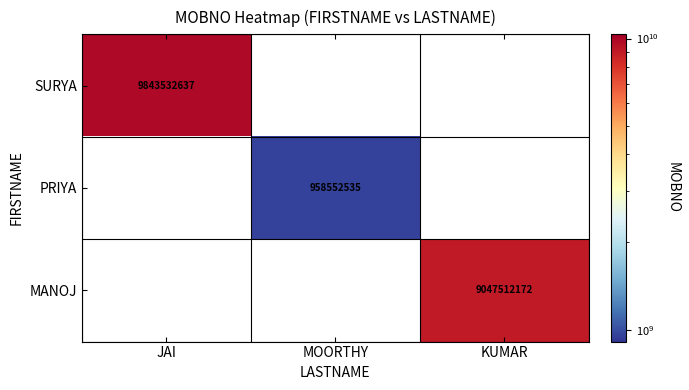

The value of MANOJ at KUMAR is 9047512172. True or false?

True